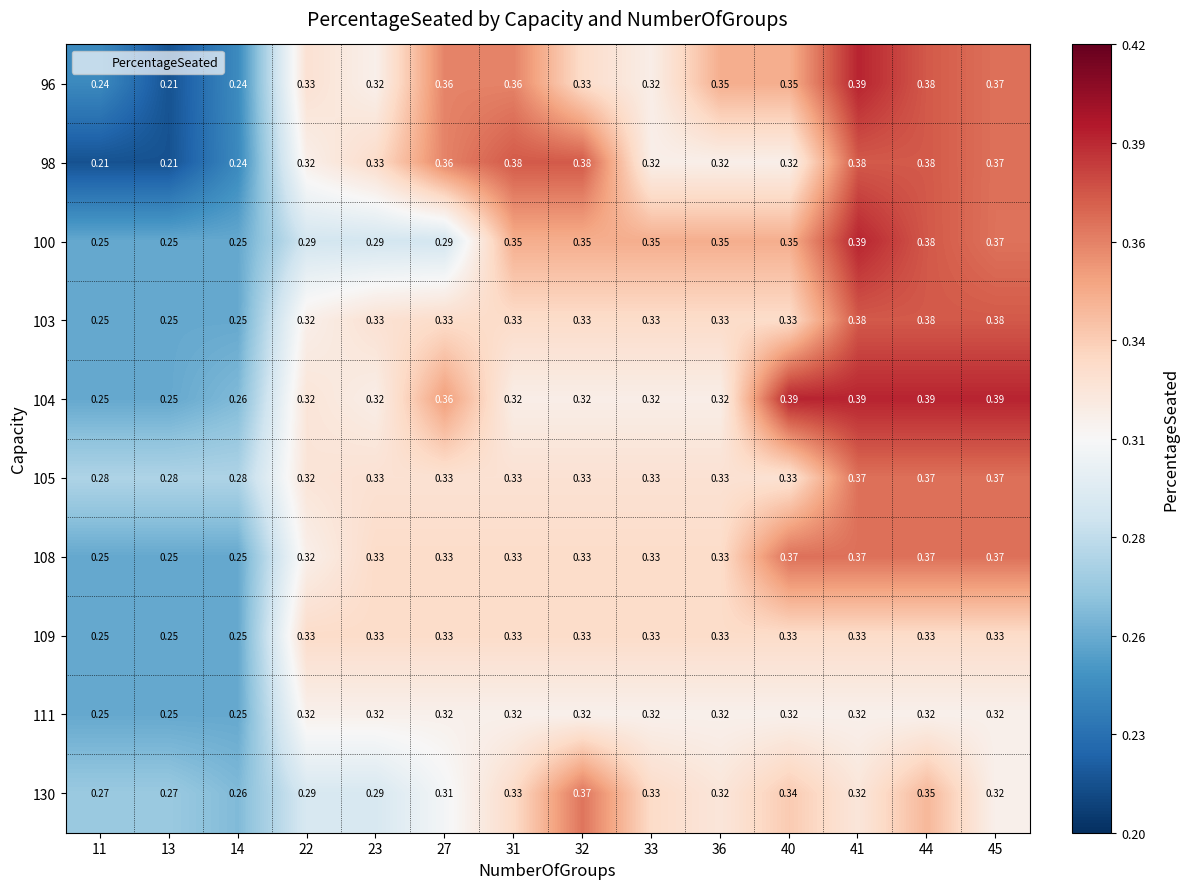

Is the value of 98 at 23 greater than the value of 104 at 45?

No